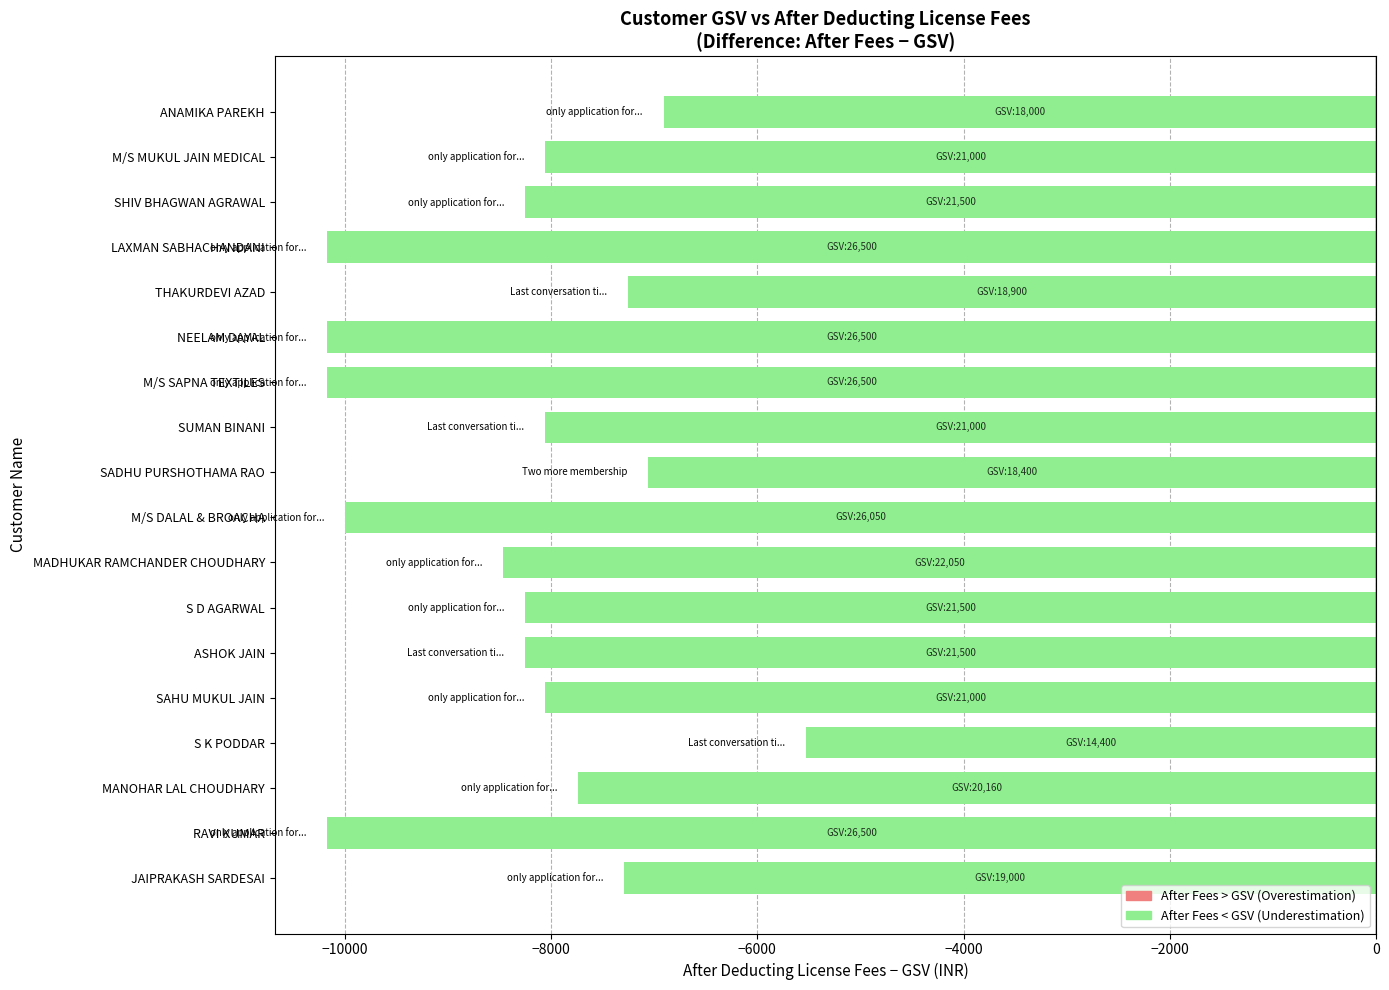

The value at MANOHAR LAL CHOUDHARY is -7738.2. True or false?

True